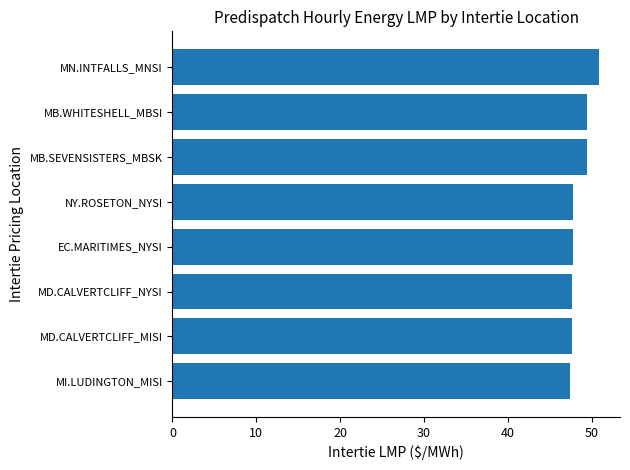

What is the sum of all values?

388.1